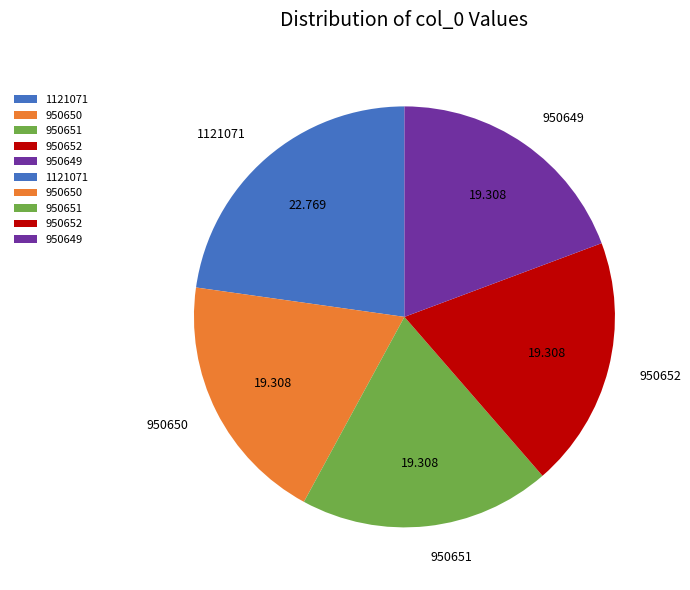

What is the largest slice in the pie chart?

1121071